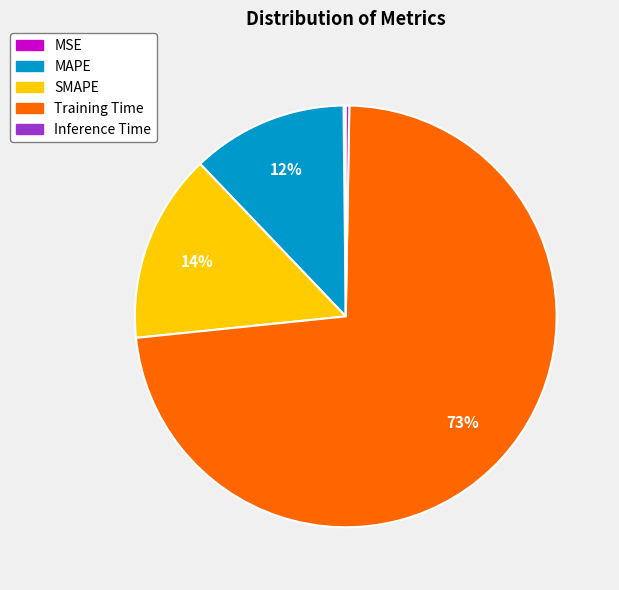

Which has a higher value, MAPE or Training Time?

Training Time